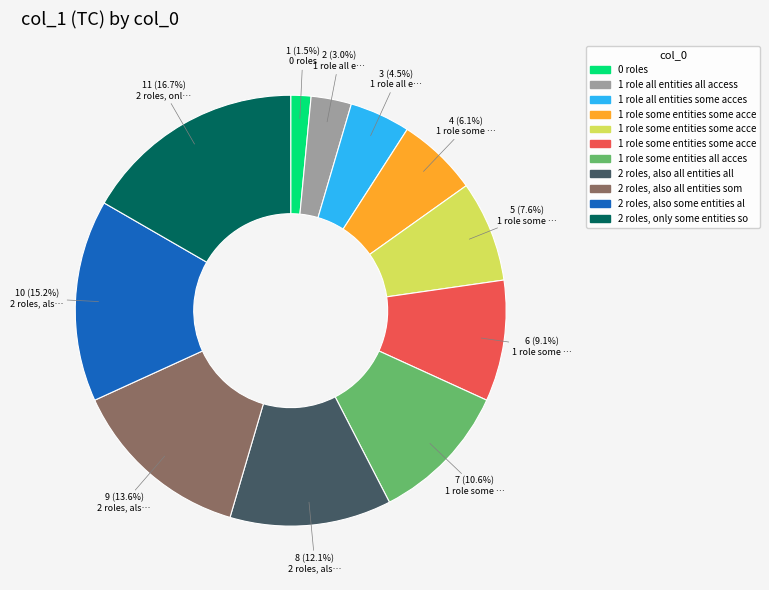

Is there a majority slice in this chart?

No